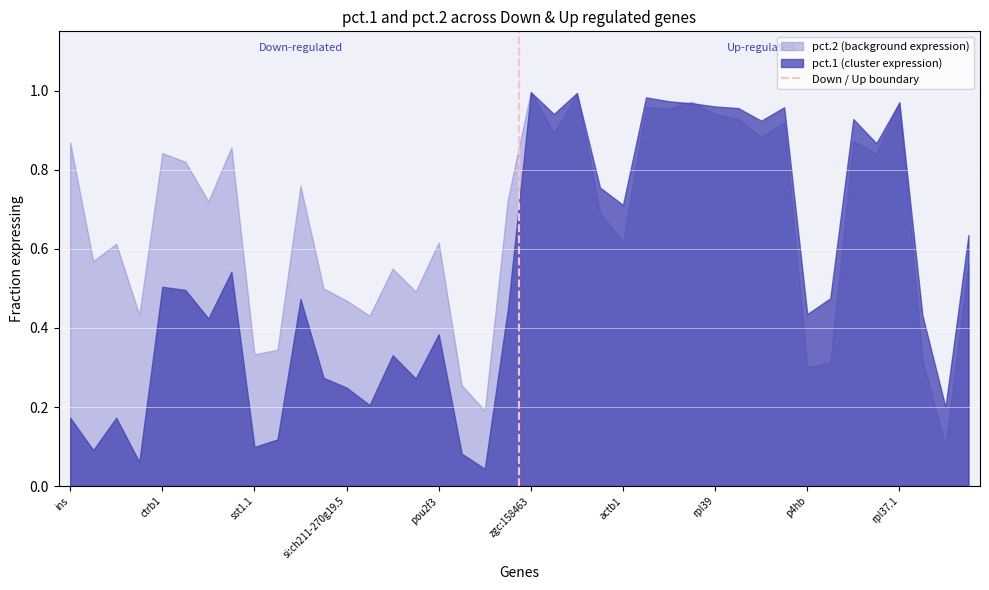

What is the difference between the maximum and minimum values?

1